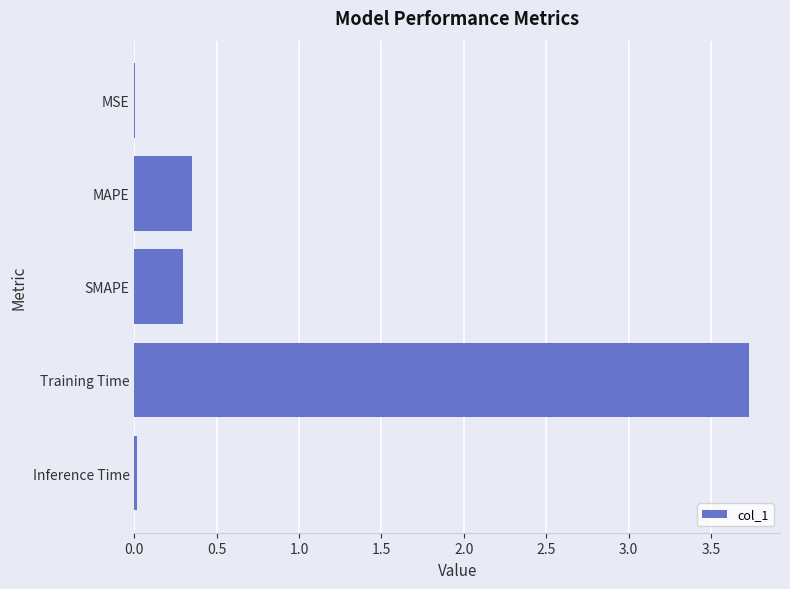

The value at Inference Time is 0.0. True or false?

True